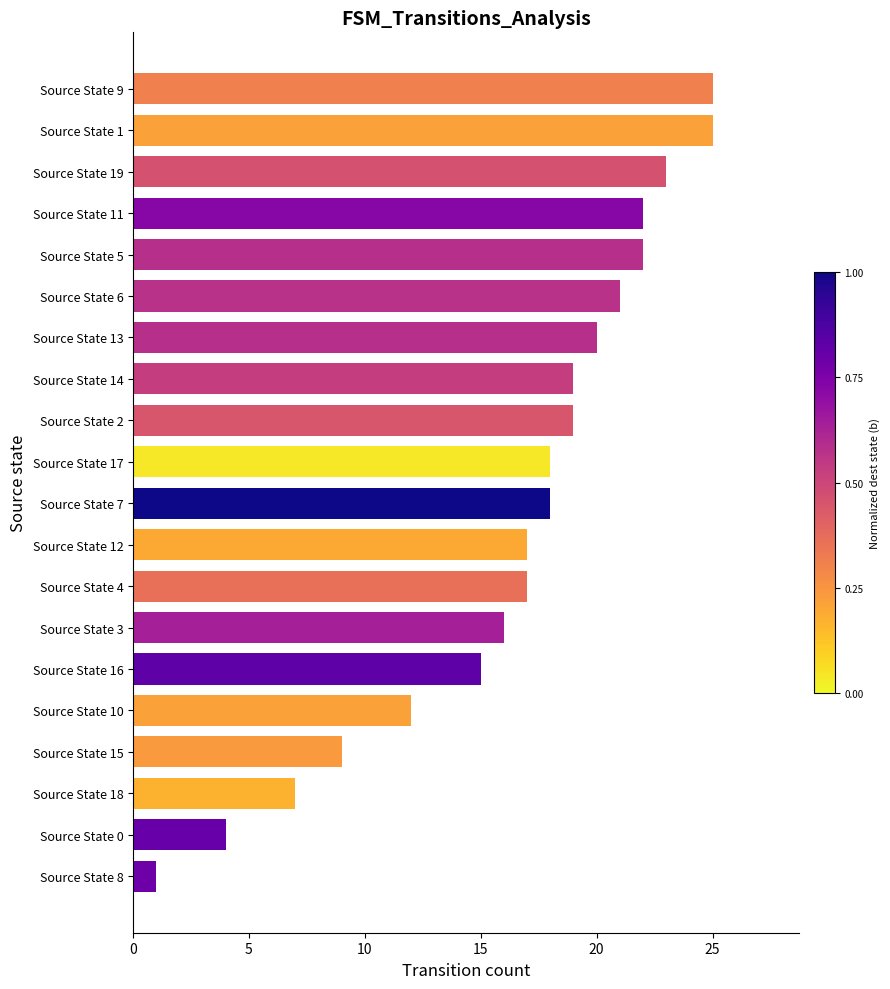

Read the value at Source State 2, to the nearest 10.

20